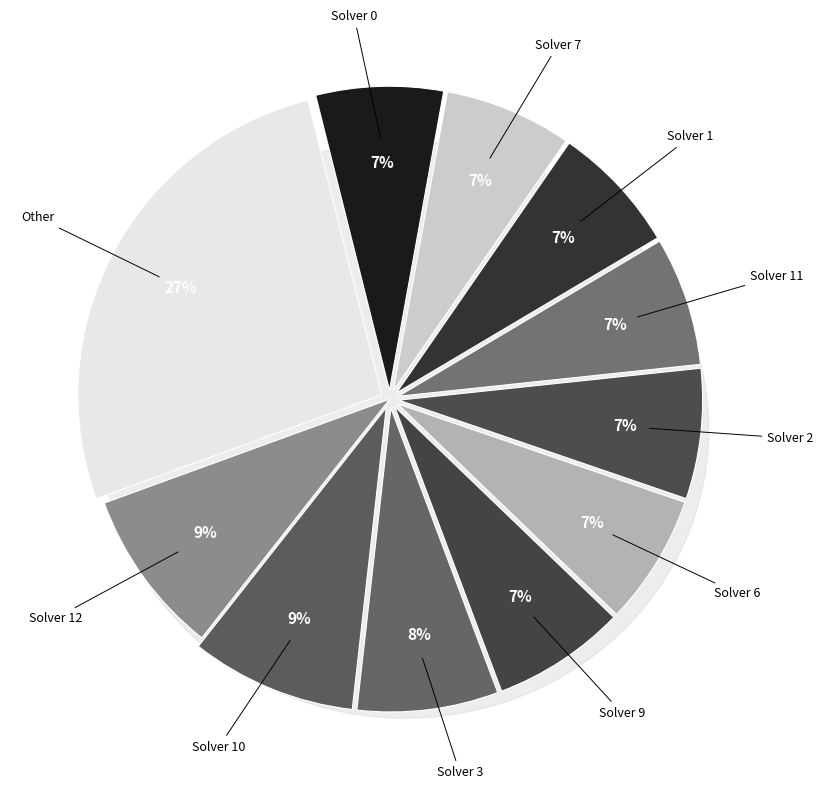

What percentage do Solver 8 and Solver 3 together represent?

9.8%